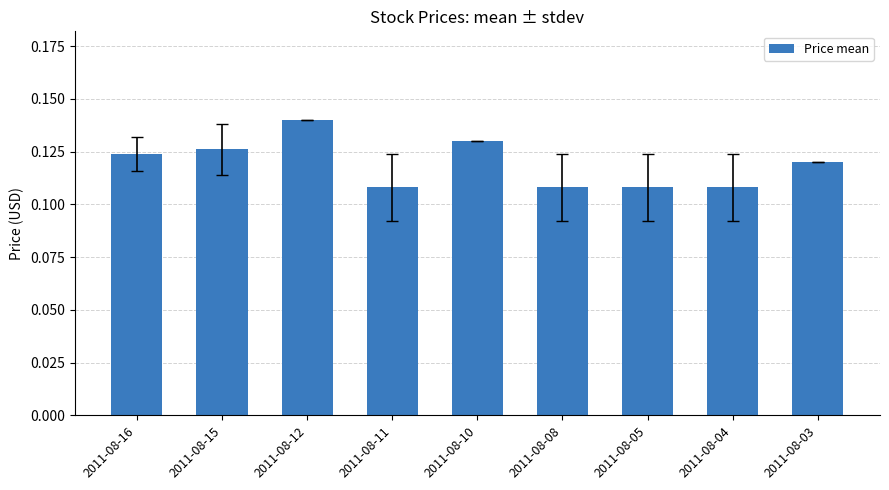

True or false: the data shows 0.0 at 2011-08-16.

False